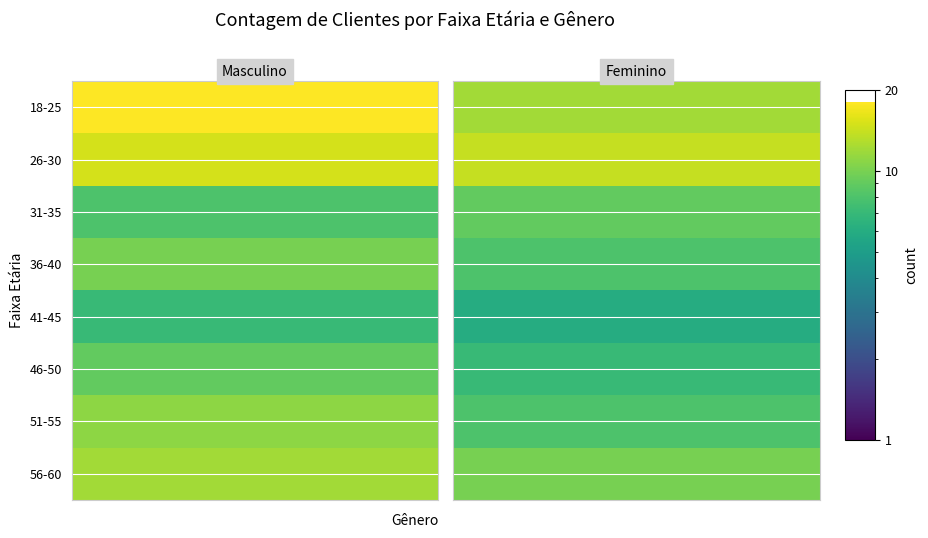

List the labels in order of Feminino value, largest first.

26-30, 18-25, 56-60, 31-35, 36-40, 51-55, 46-50, 41-45